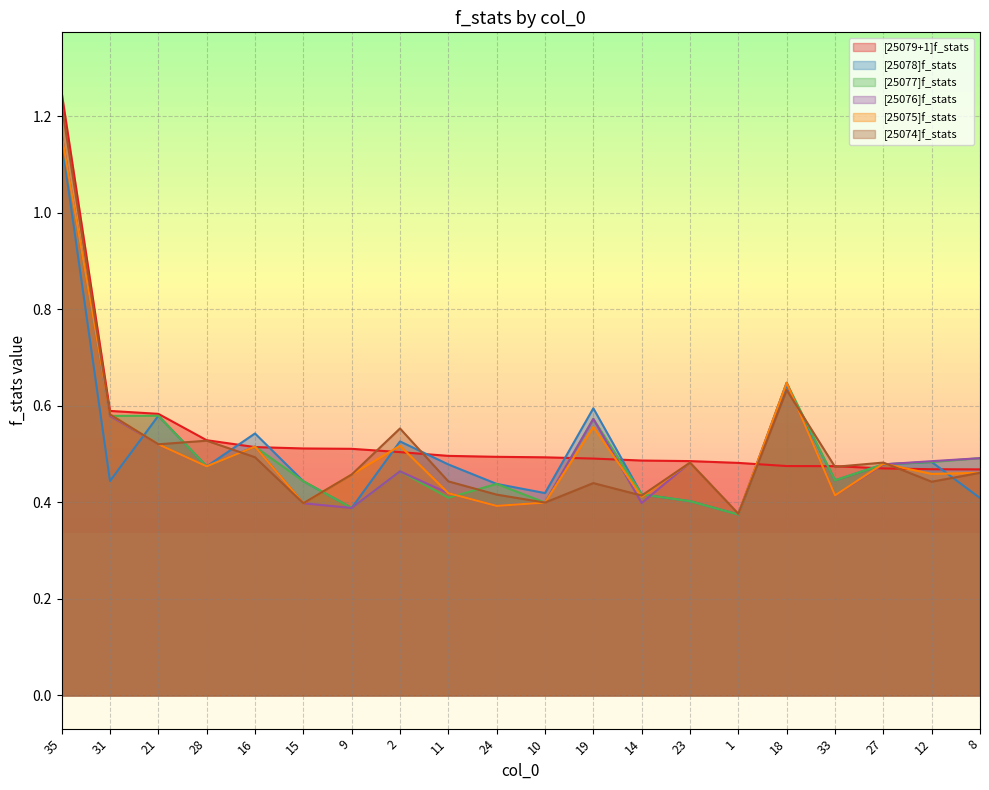

What is the maximum value for [25074]f_stats?

1.2